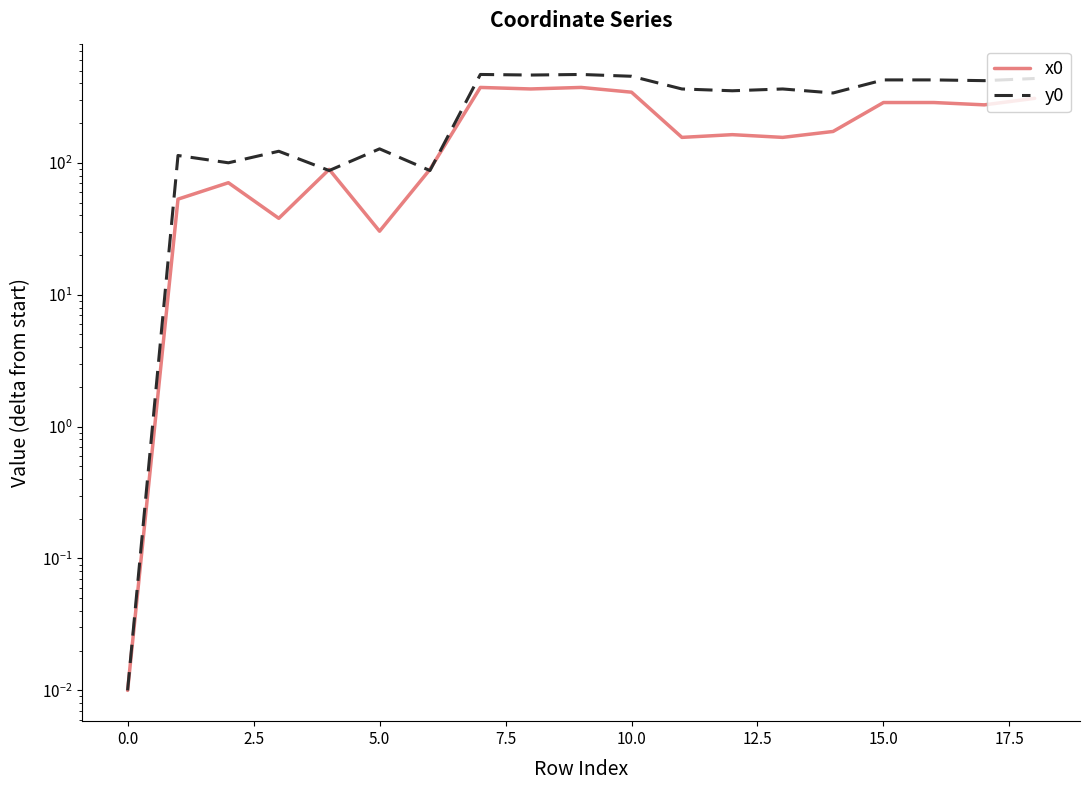

The y0 series shows 200.2 at 18. True or false?

False